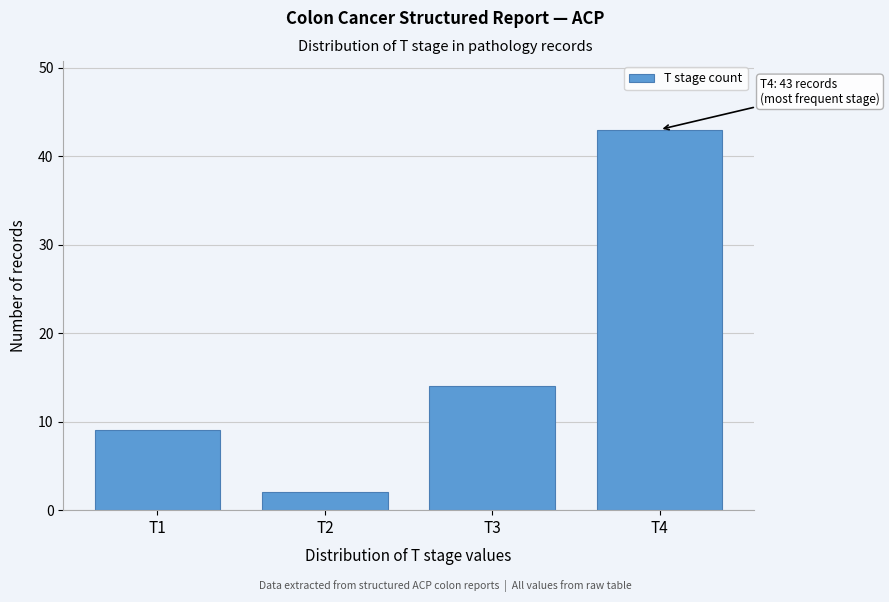

Reading left to right, what are all the values shown in this chart?

9	2	14	43